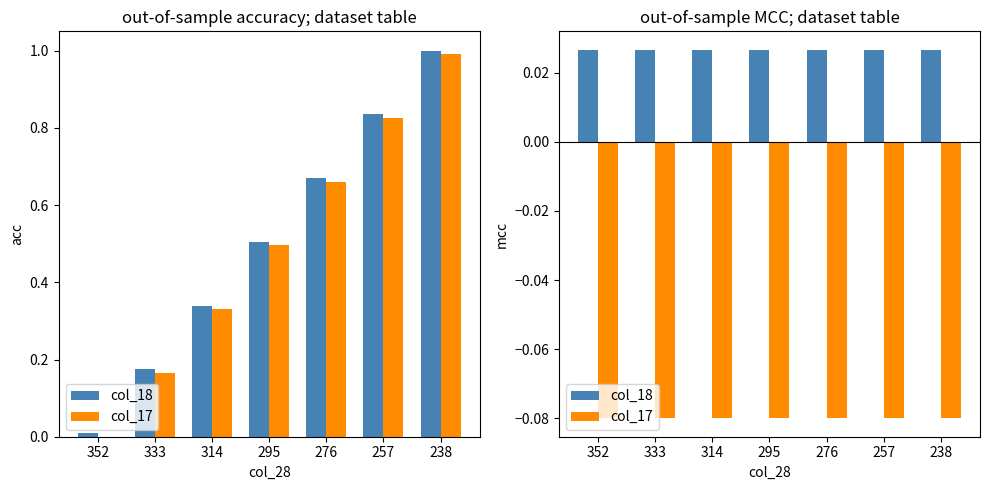

Which series has the largest total across all categories?

col_18